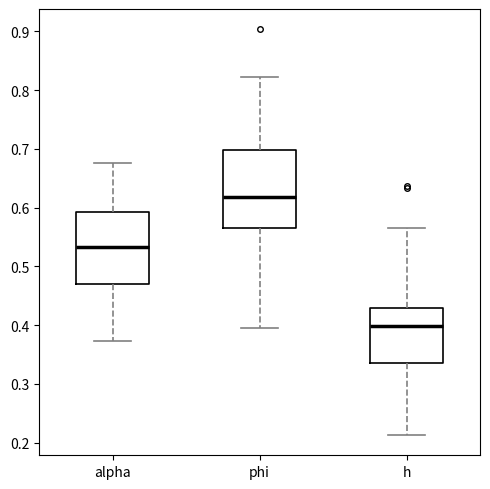

Comparing the boxes themselves (not the whiskers), which one is the tallest?

phi